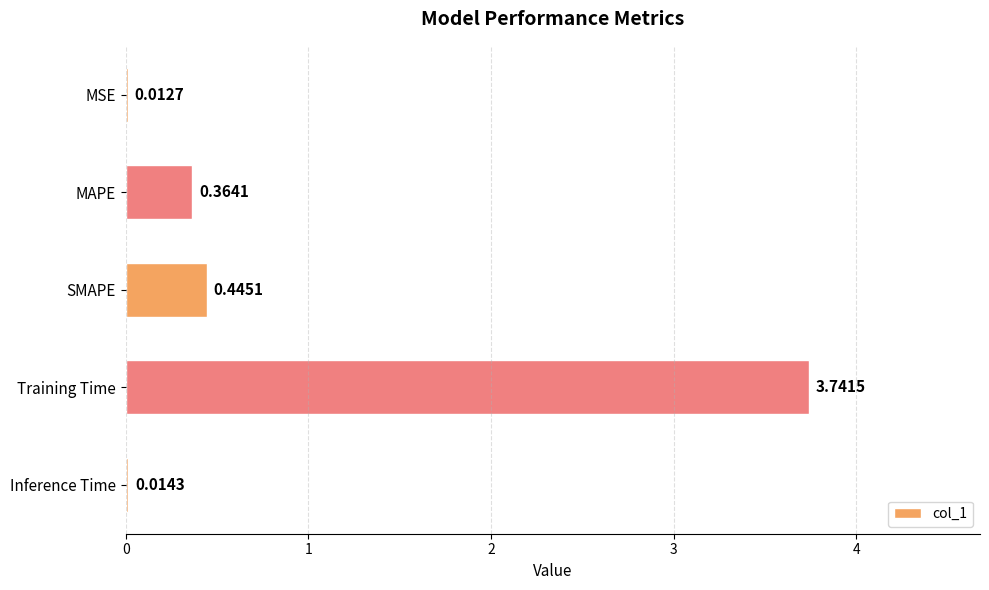

What is the sum of all values?

4.6